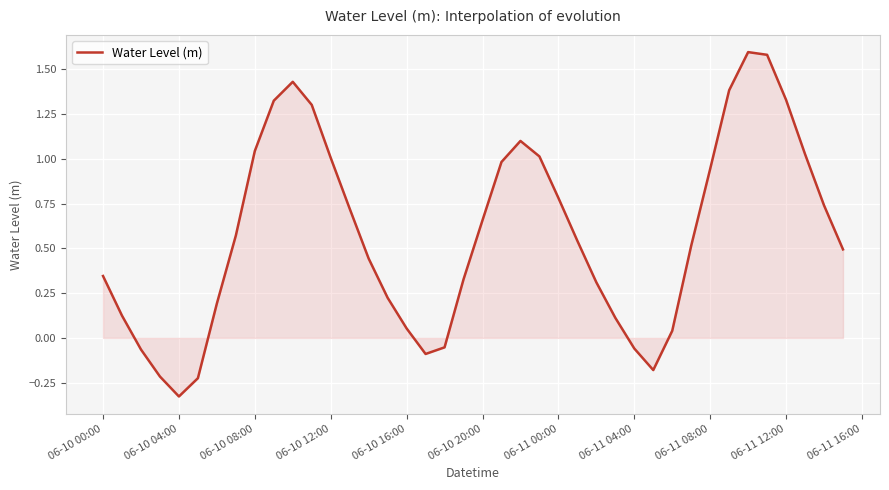

What is the maximum value shown in the chart?

1.6